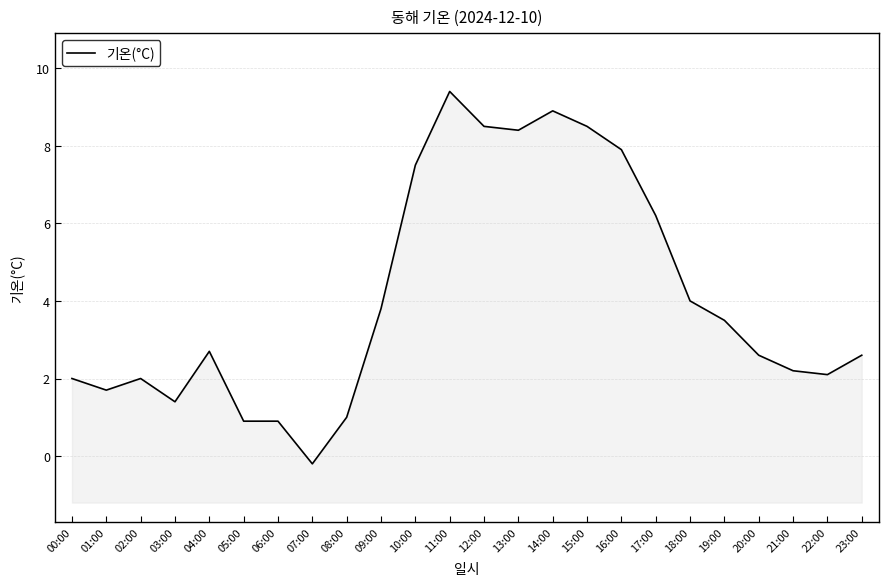

The chart shows a value of -0.1 at 07:00. True or false?

False